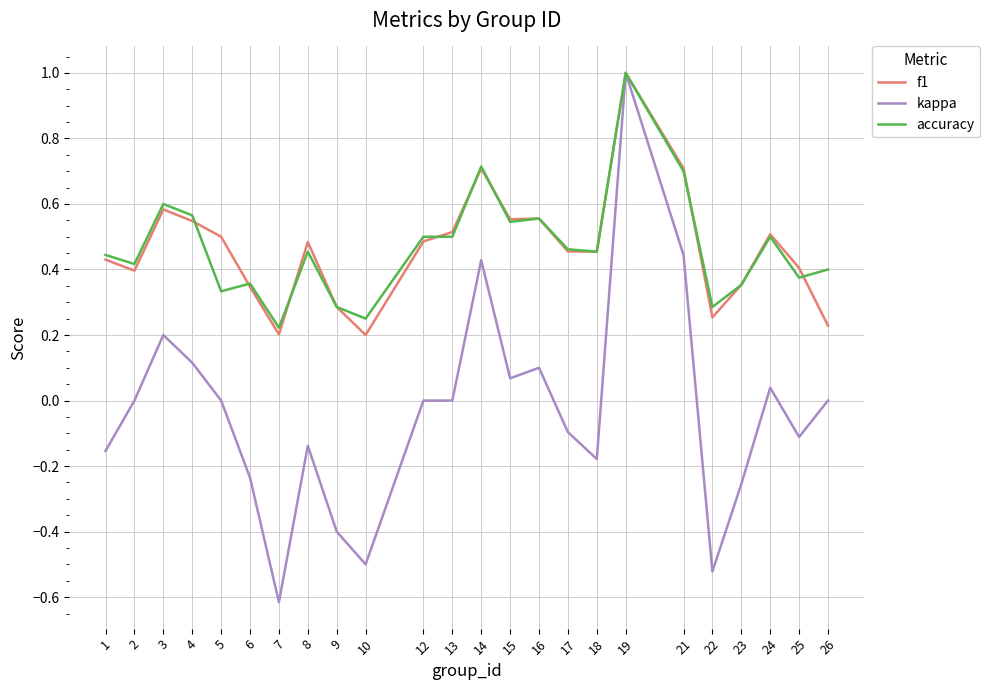

Which series has the widest spread of values?

kappa